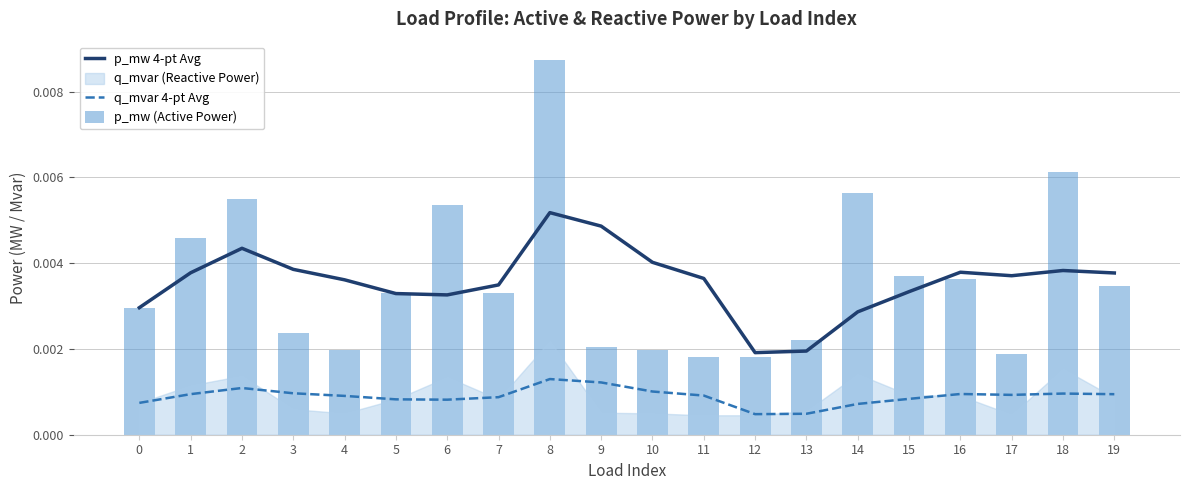

The value of q_mvar 4-pt Avg at 15 is 0.0. True or false?

False